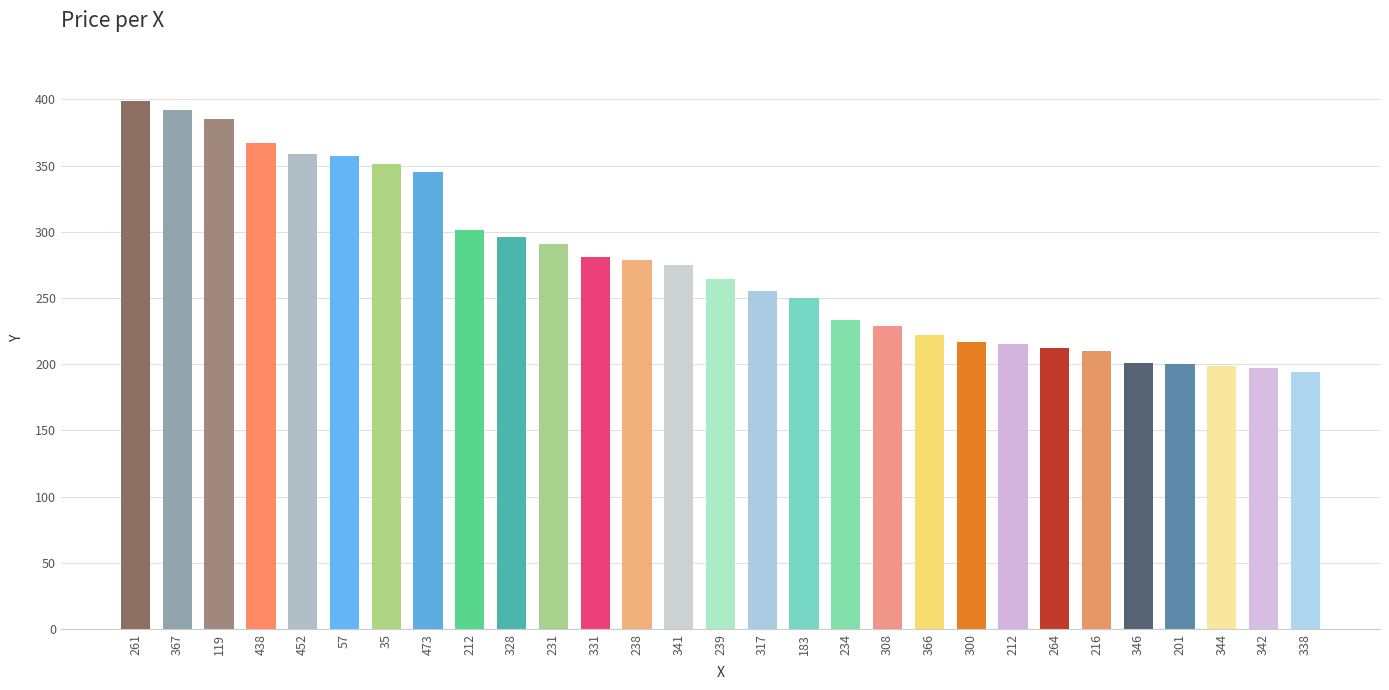

What is the average value?

275